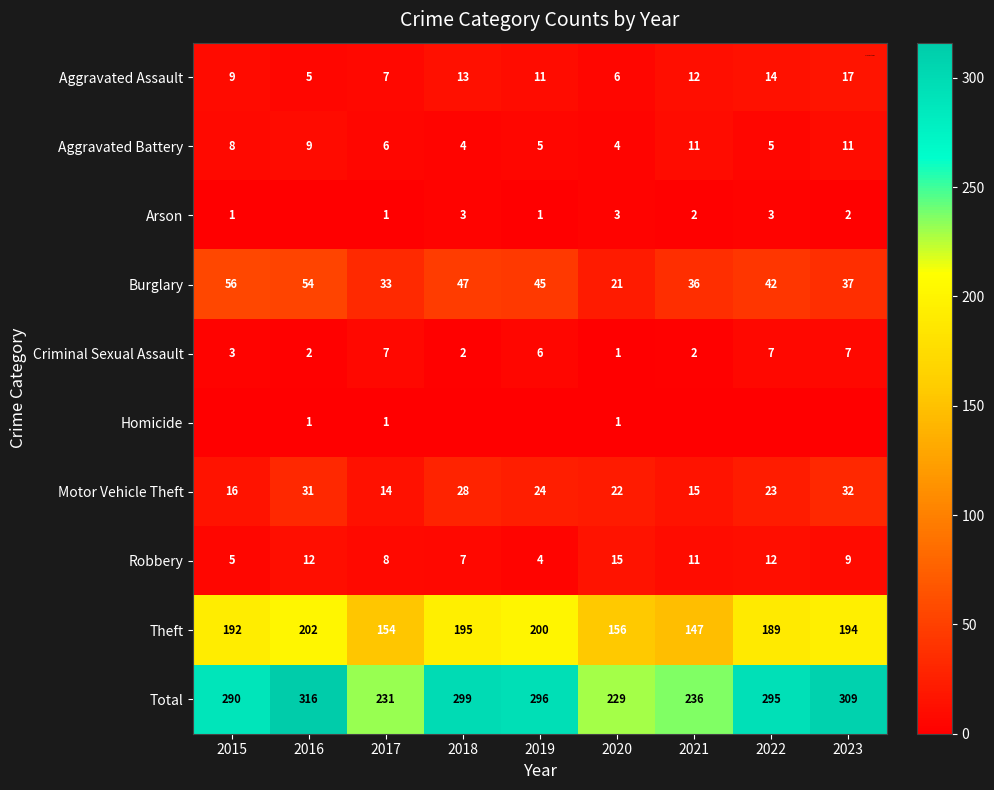

Where is Total nearest to the value 272?

2015